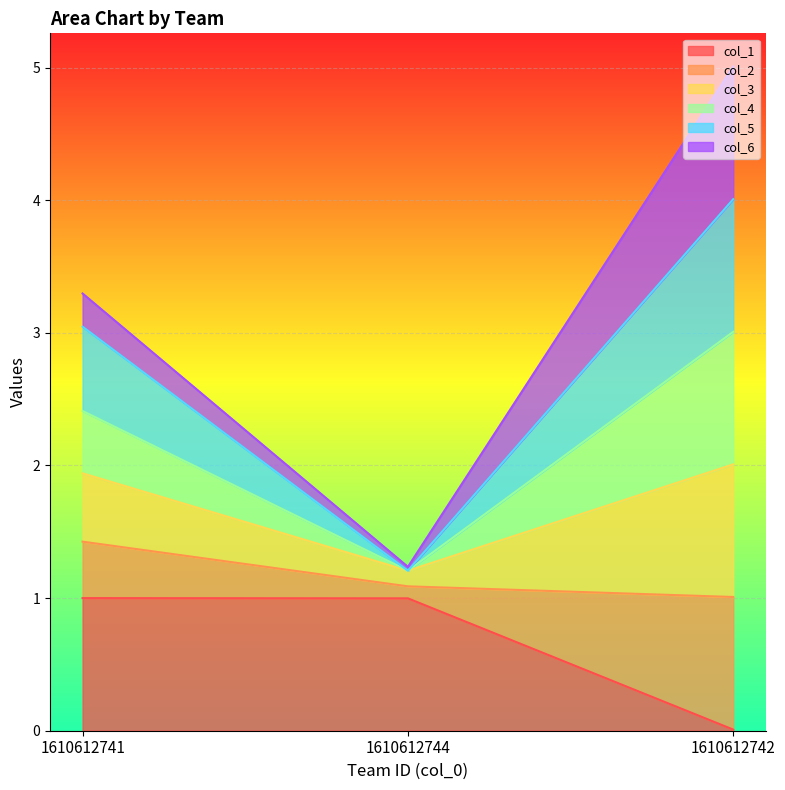

Where does the col_5 series first go above 3?

1610612741